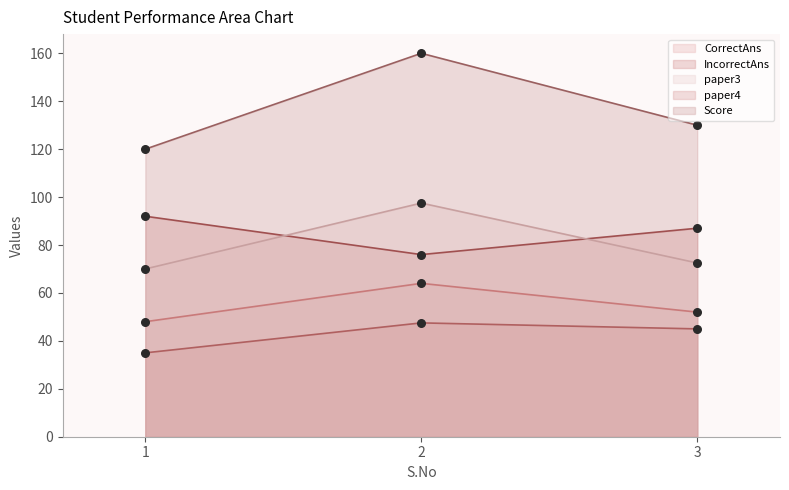

Which series reaches the maximum Y coordinate?

Score (line)